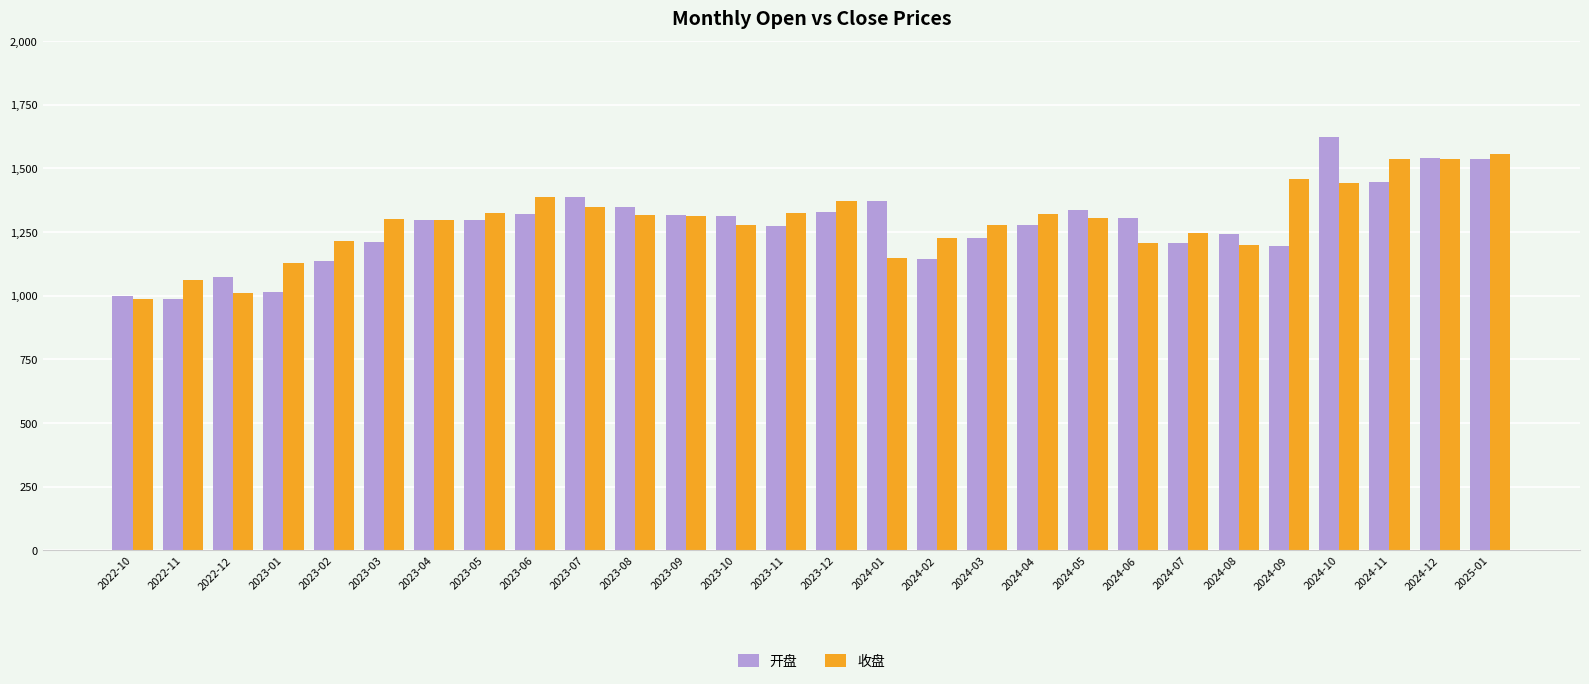

What is the total value across all series at 2023-08?

2664.0